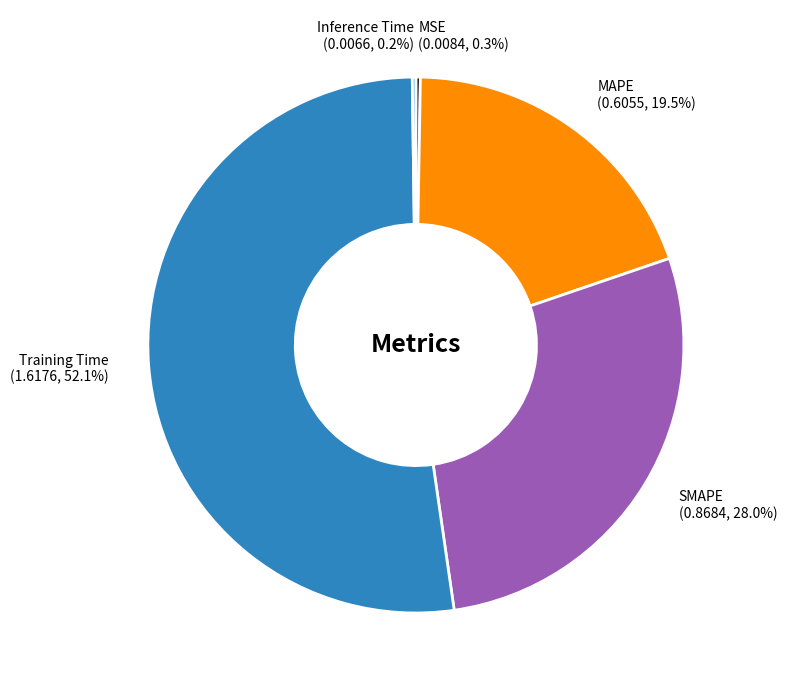

The SMAPE slice represents 37% of the pie. True or false?

False